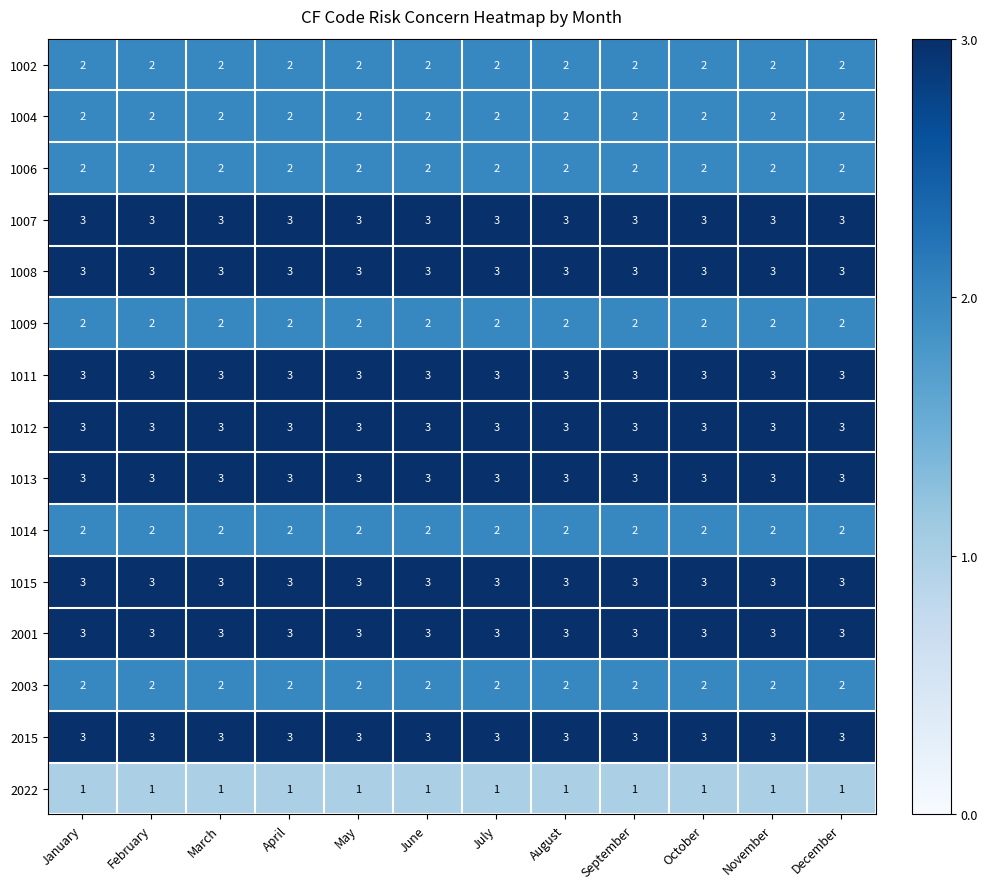

Is it true that 2001 equals 5 at May?

False